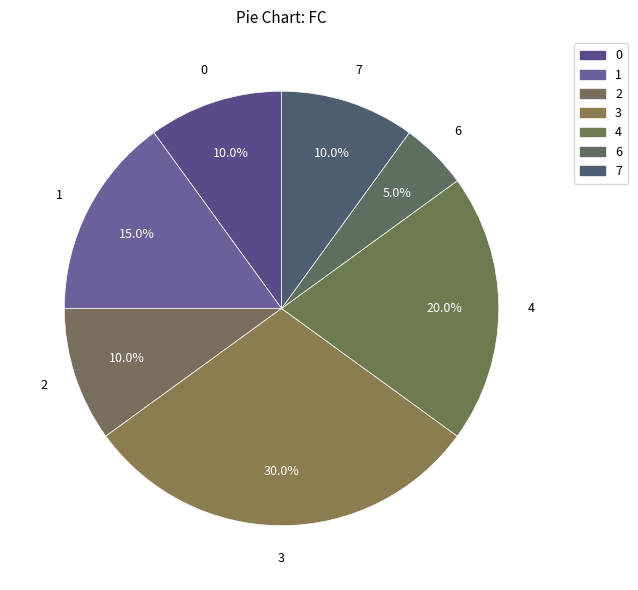

How many slices are in this pie chart?

7